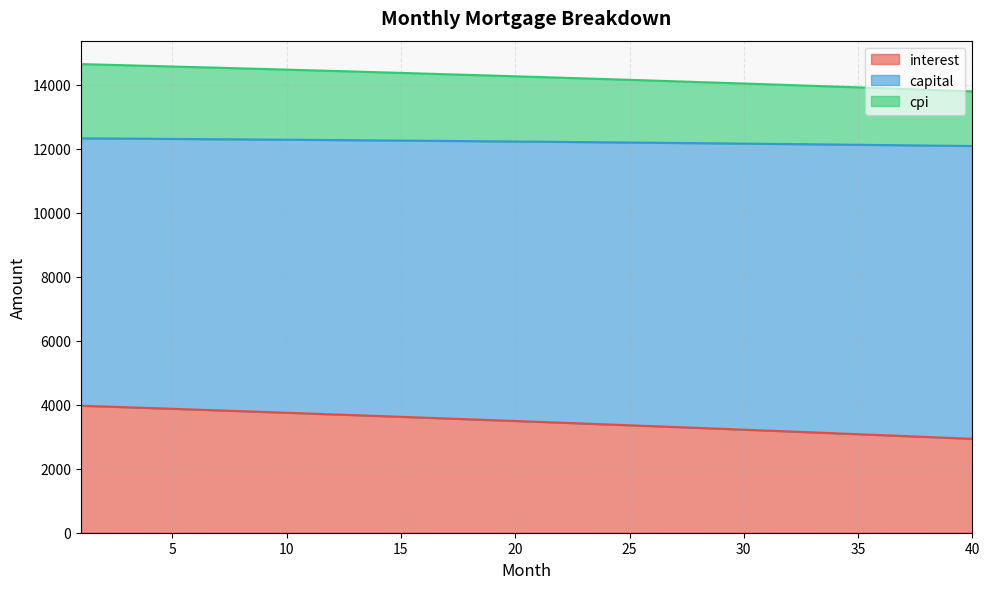

At how many categories does at least one series exceed 4660?

40